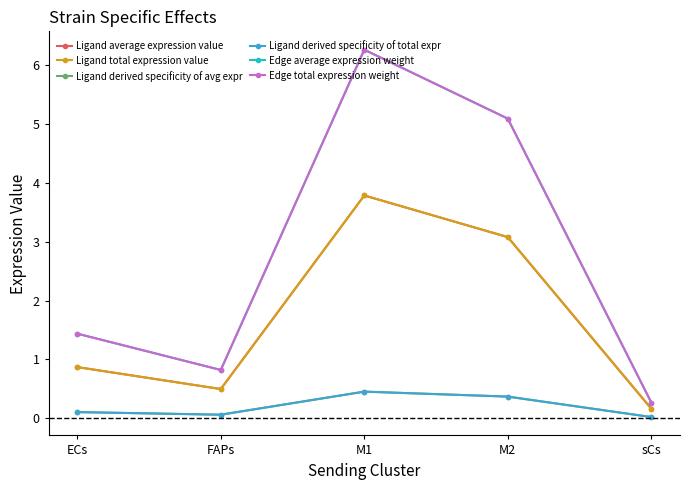

How many interior local peaks does the Ligand average expression value series have?

1